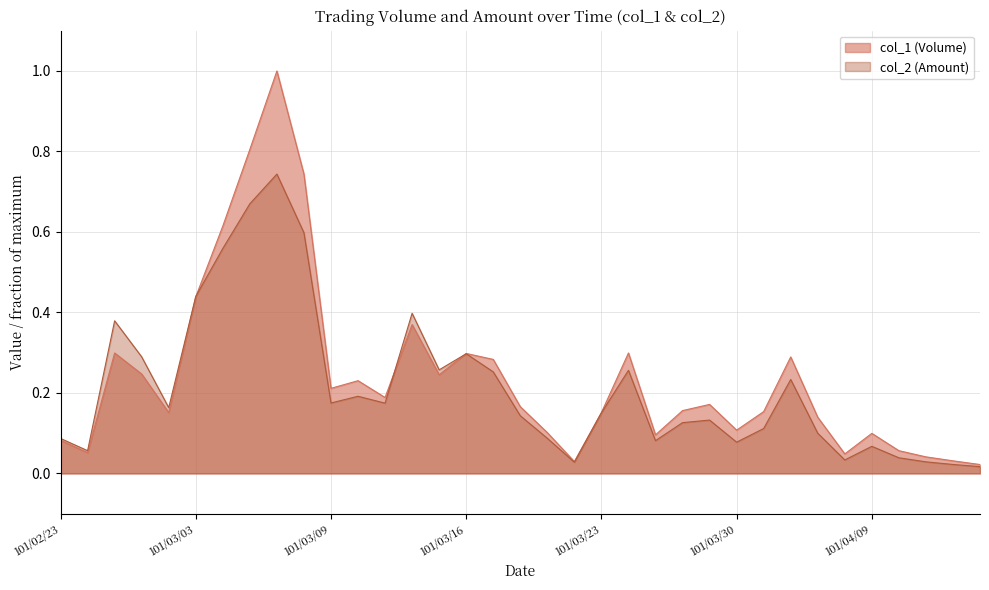

The value of col_2 (Amount) at 101/03/08 is 0.6. True or false?

True